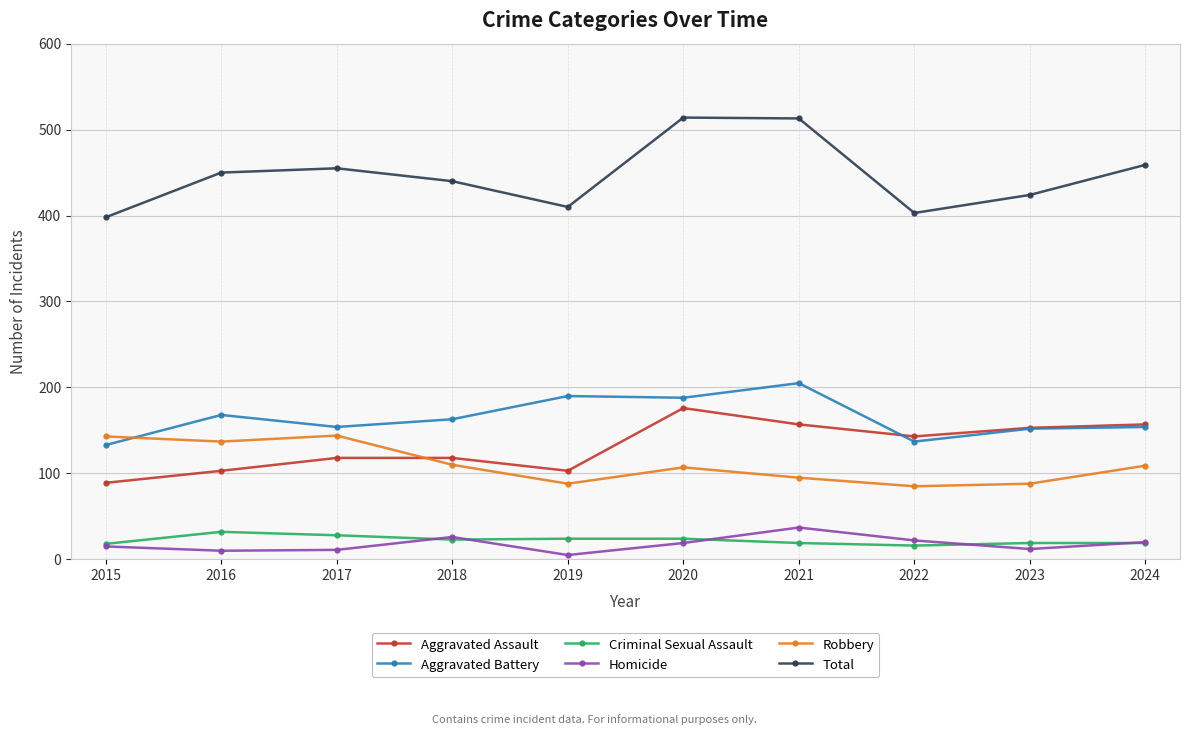

Which series has the largest total across all categories?

Total